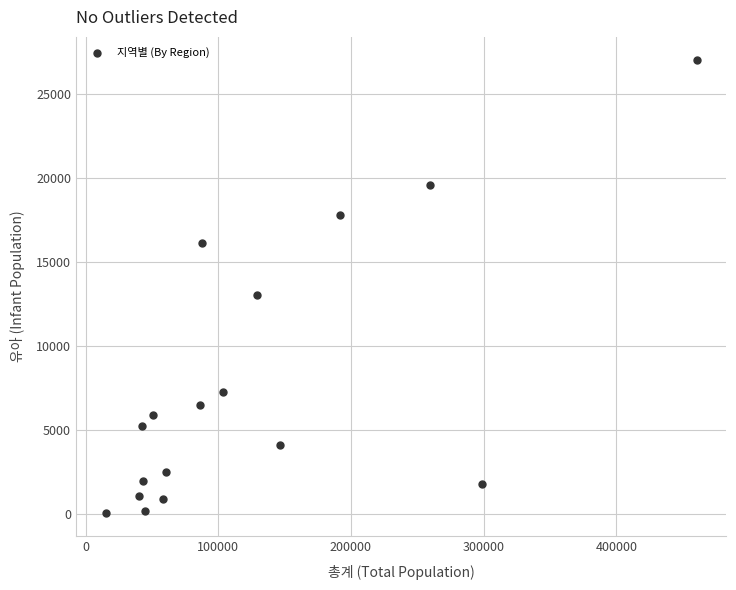

What is the range of X values (max minus min)?

445463